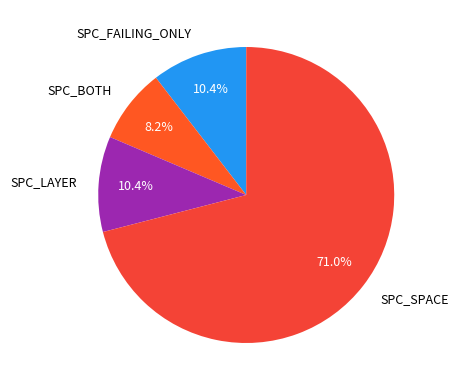

Which category accounts for the majority?

SPC_SPACE